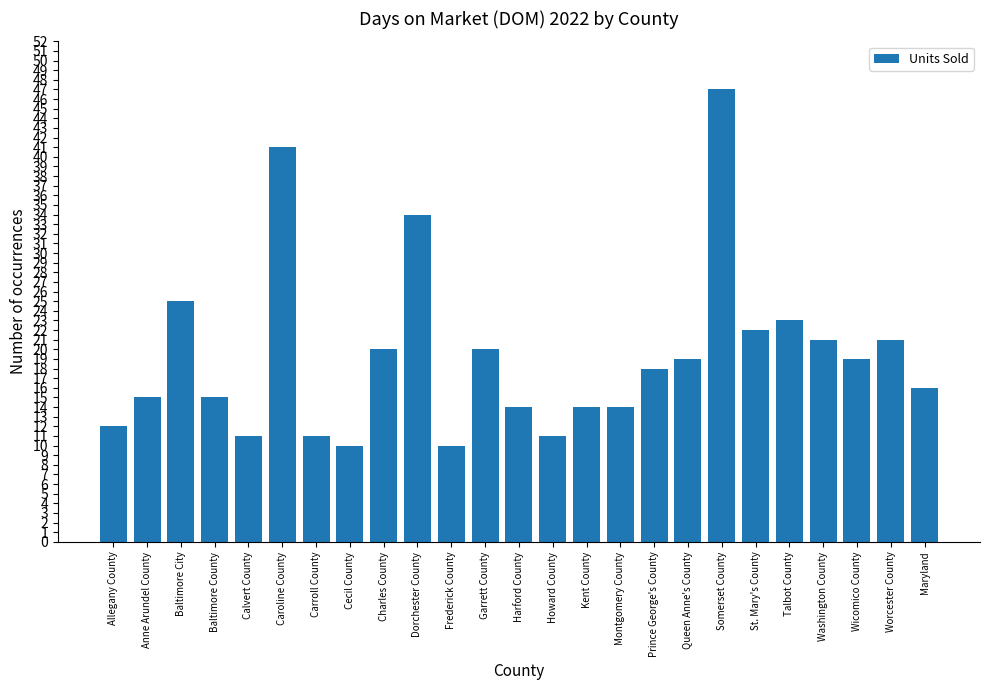

What is the change in value from St. Mary's County to Worcester County?

-1